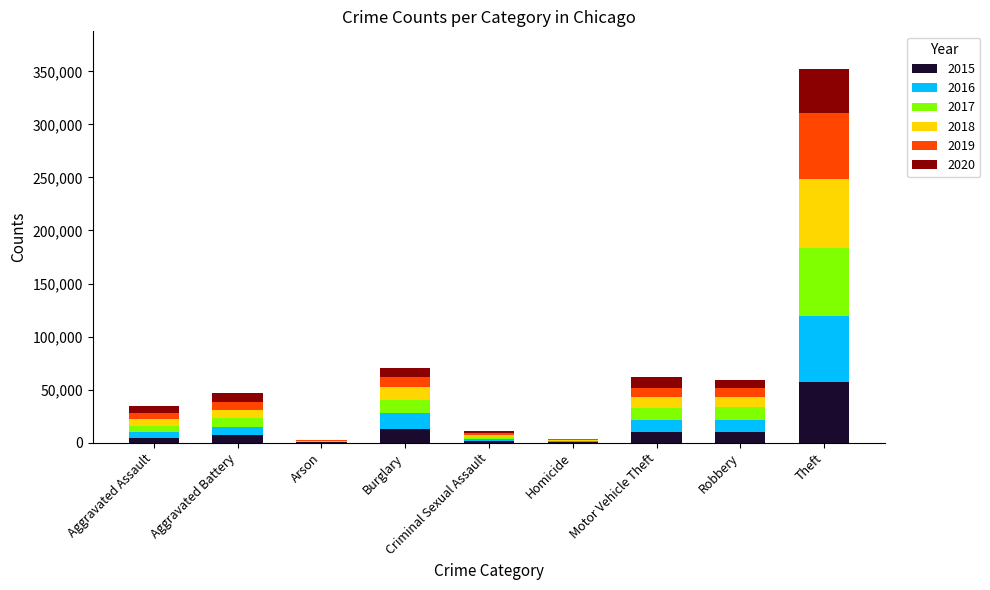

What is the total value across all series at Motor Vehicle Theft?

61655